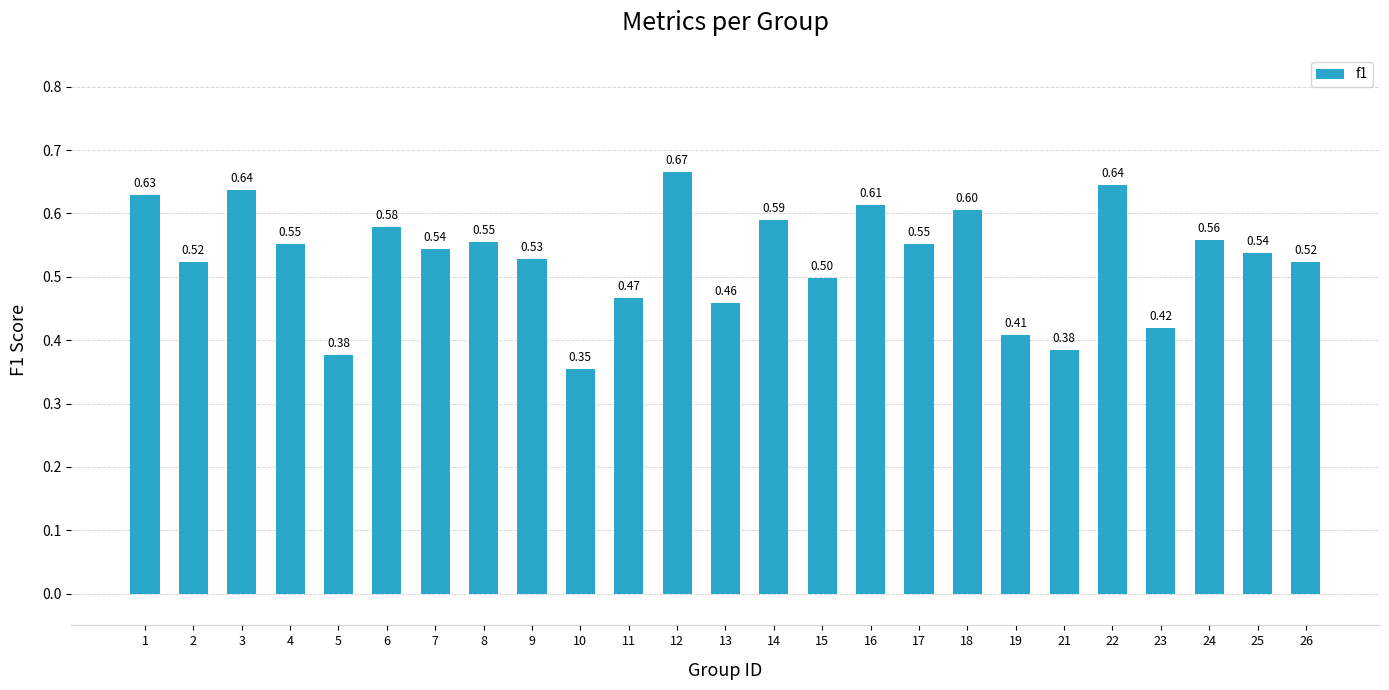

What is the average value?

0.5